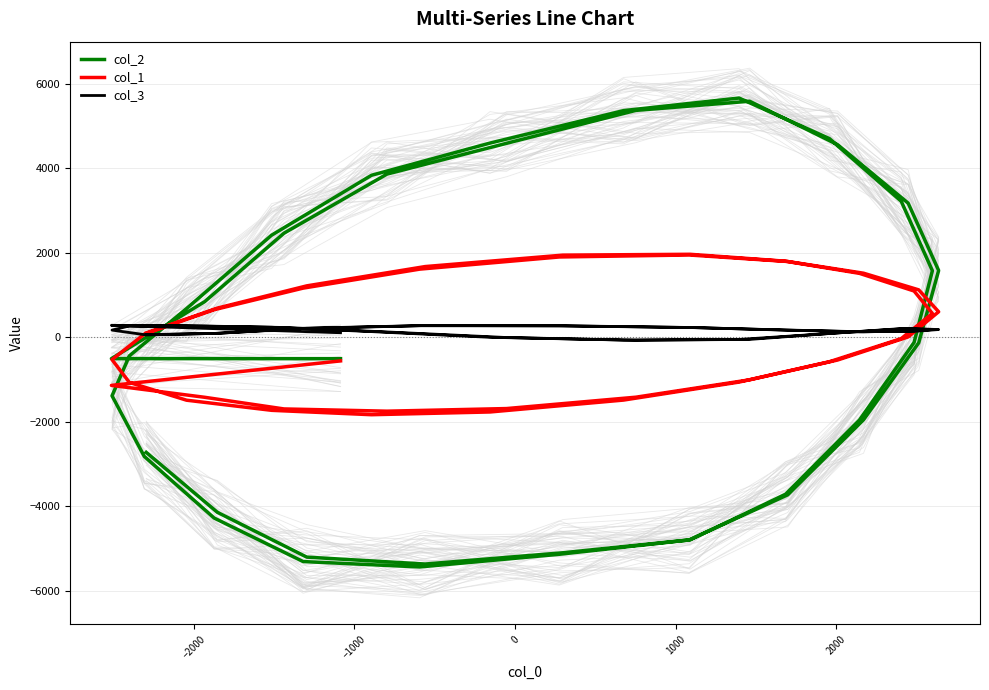

Is the value of col_3 at 33 greater than the value of col_1 at 17?

No